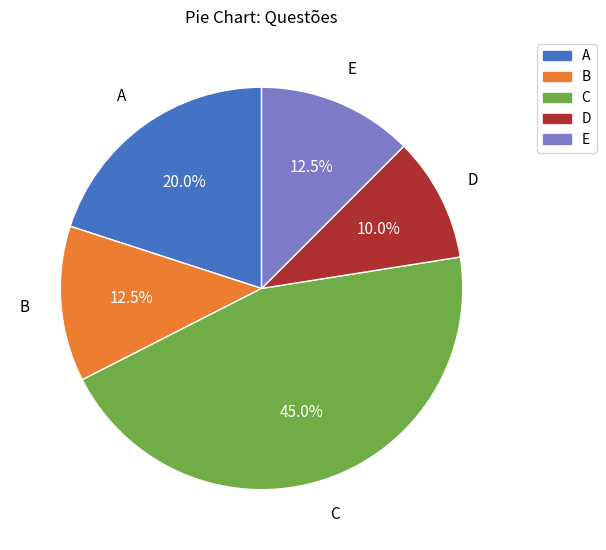

How much of the chart is everything except B?

87.5%